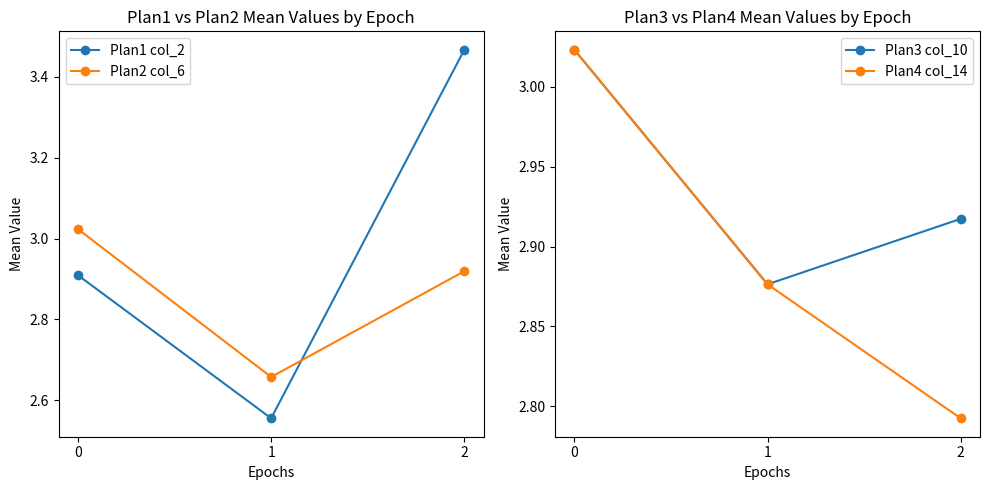

Does the chart display data point markers on the line(s)?

Yes